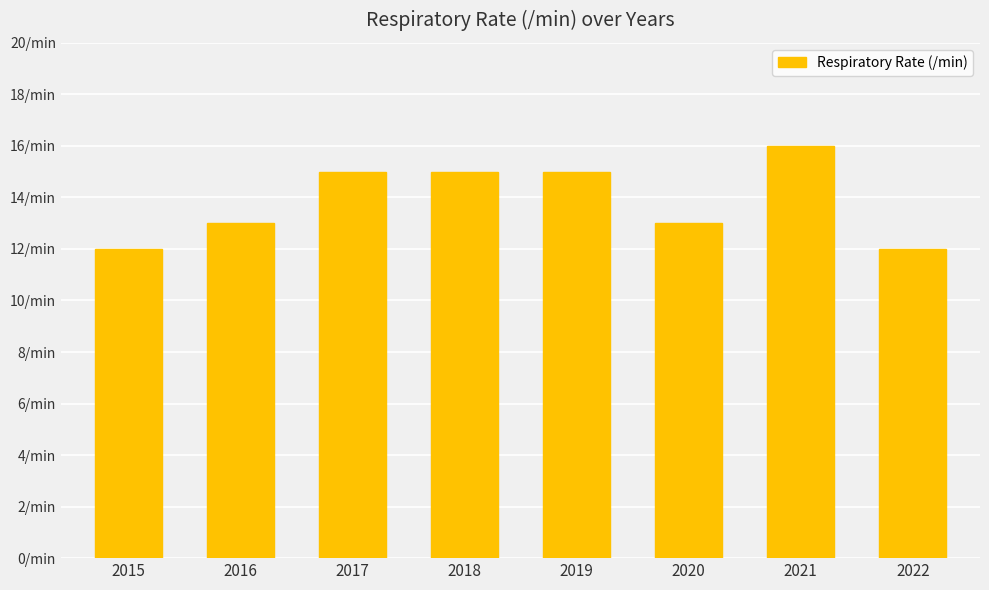

What is the average value?

14